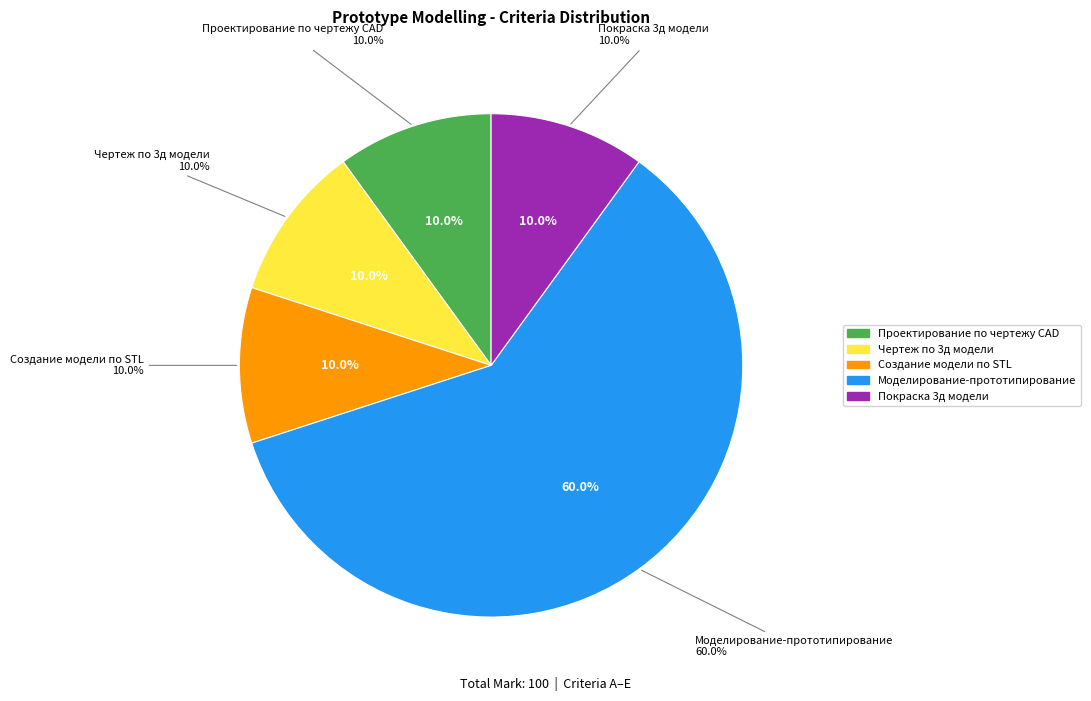

What is the ratio of the value at Проектирование по чертежу CAD to the value at Покраска 3д модели?

1.0